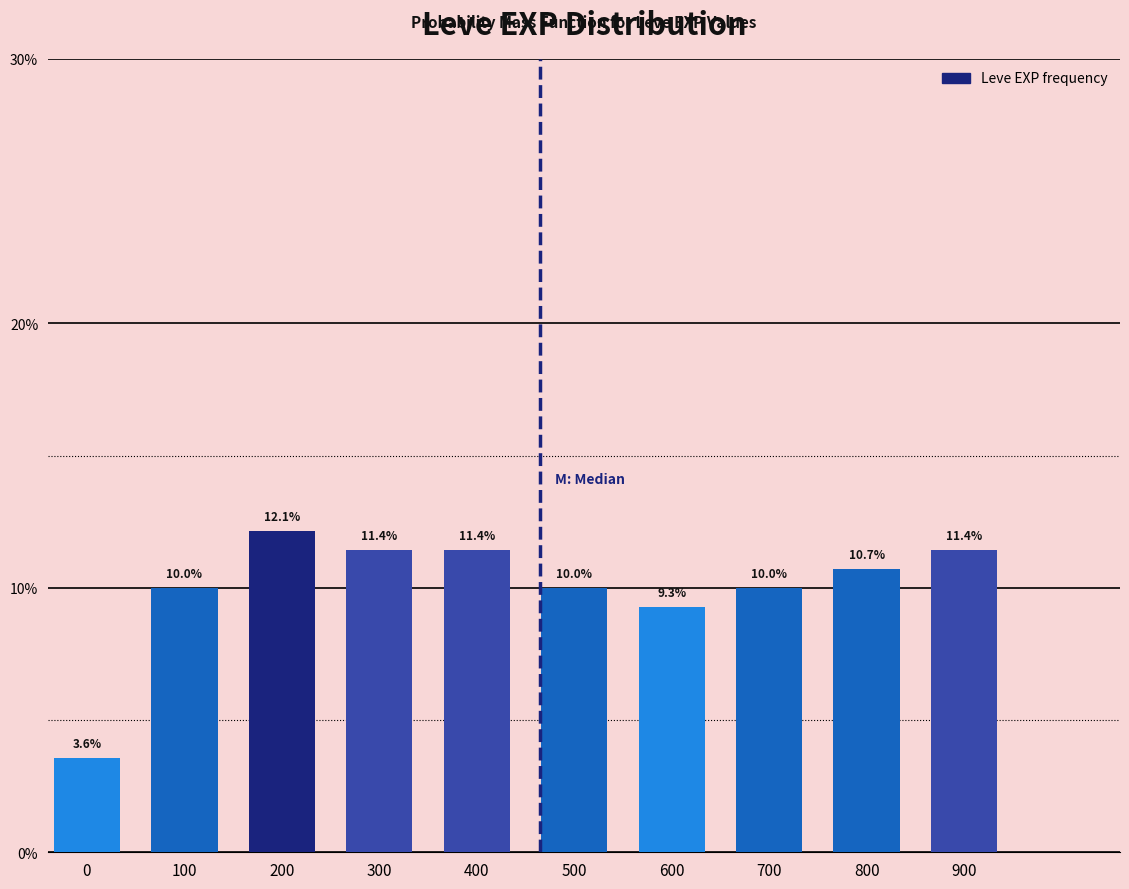

Reading right to left, what are all the values shown in this chart?

11.4	10.7	10.0	9.3	10.0	11.4	11.4	12.1	10.0	3.6